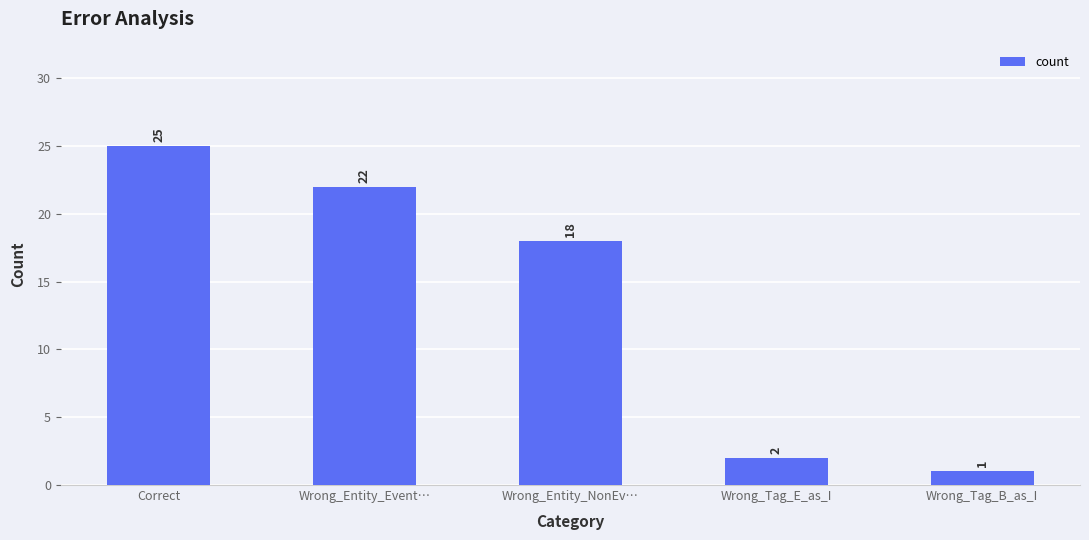

Where is the data nearest to the value 13?

Wrong_Entity_NonEv…